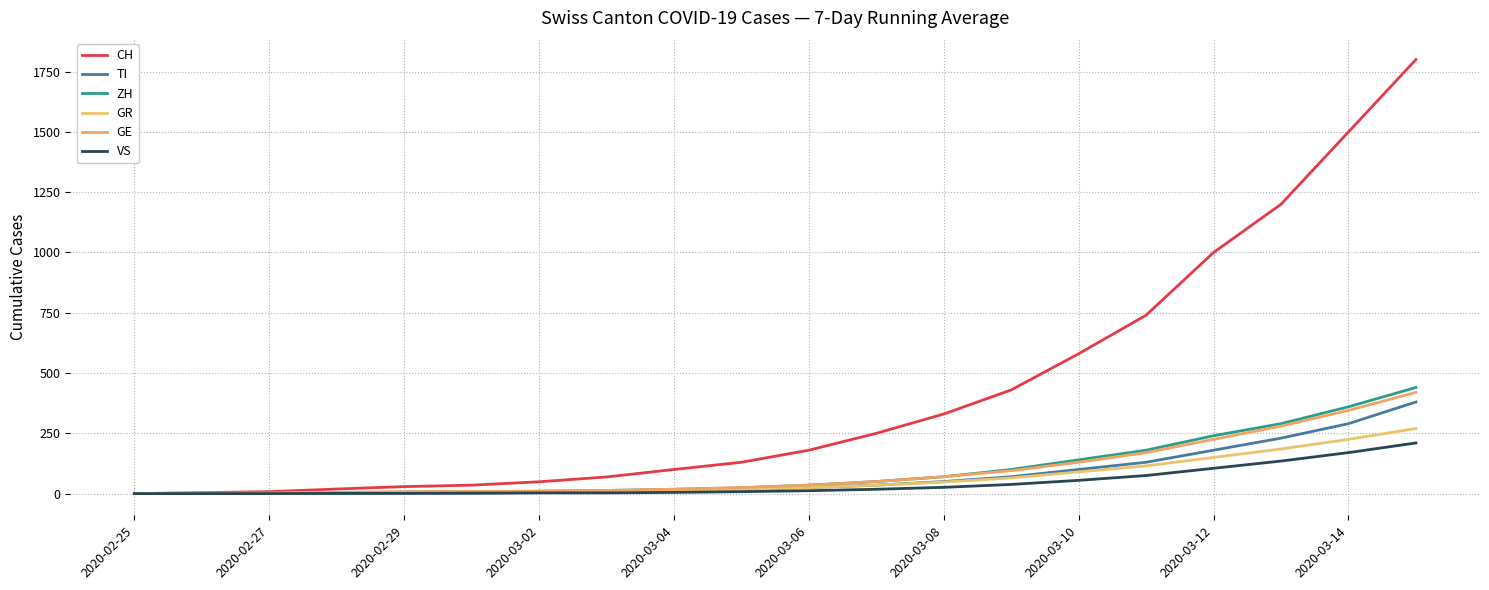

True or false: TI and GE intersect in this chart.

False